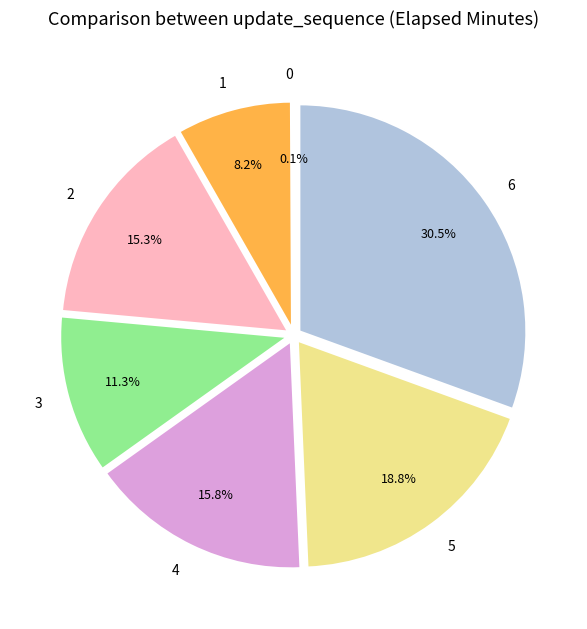

Does 1 represent more than half of the total?

No